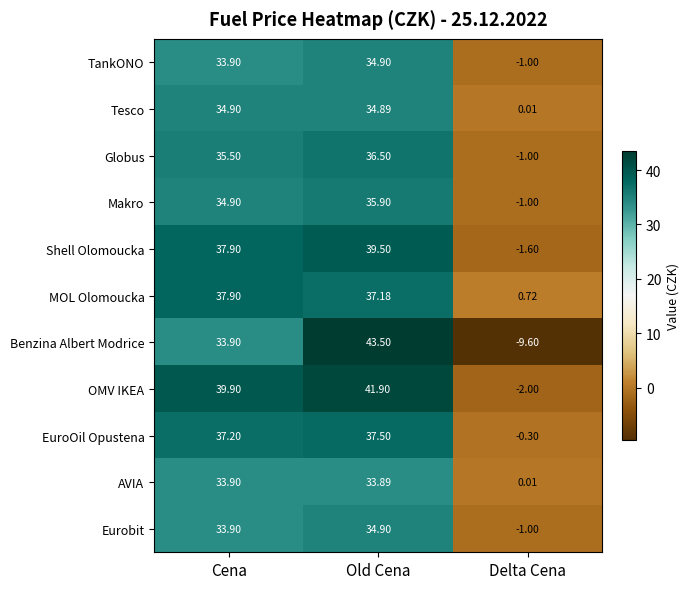

At which label is Tesco closest to 17?

Delta Cena